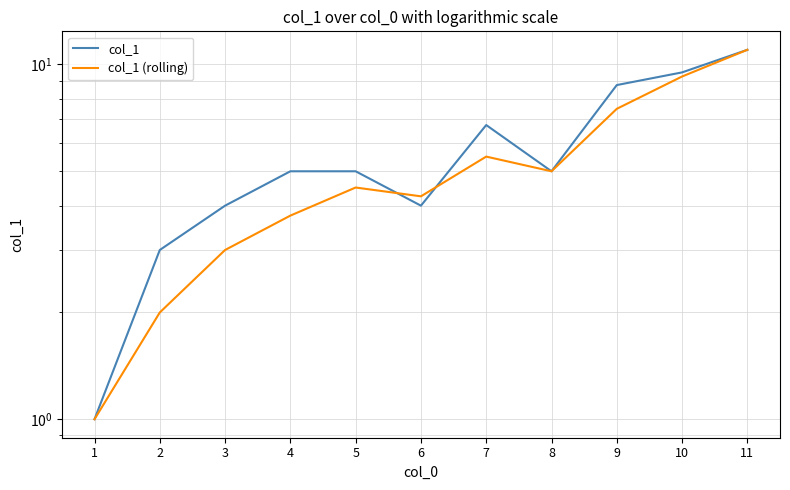

Which series changed the most between 1 and 2?

col_1